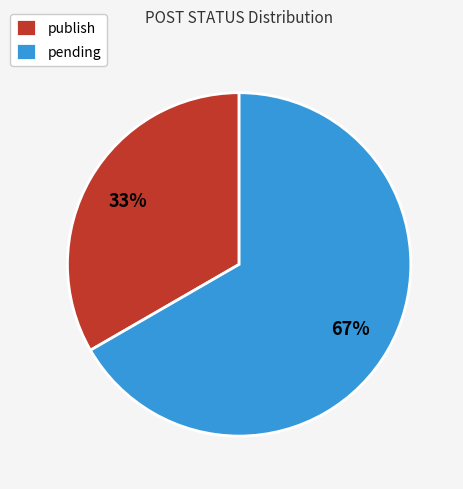

To the nearest percent, what is the average slice percentage?

50%